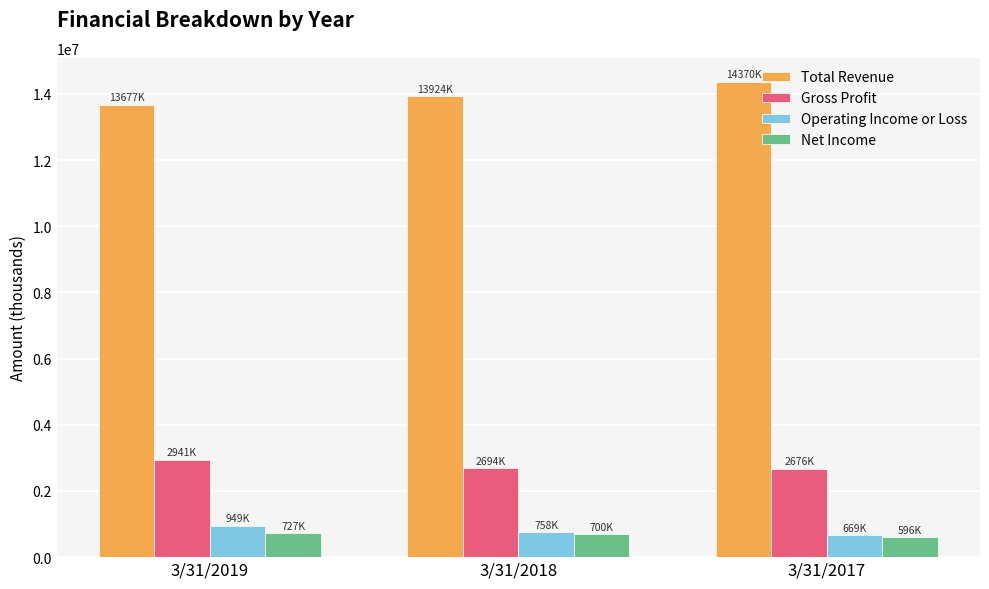

List the series in order of their peak value, highest first.

Total Revenue, Gross Profit, Operating Income or Loss, Net Income